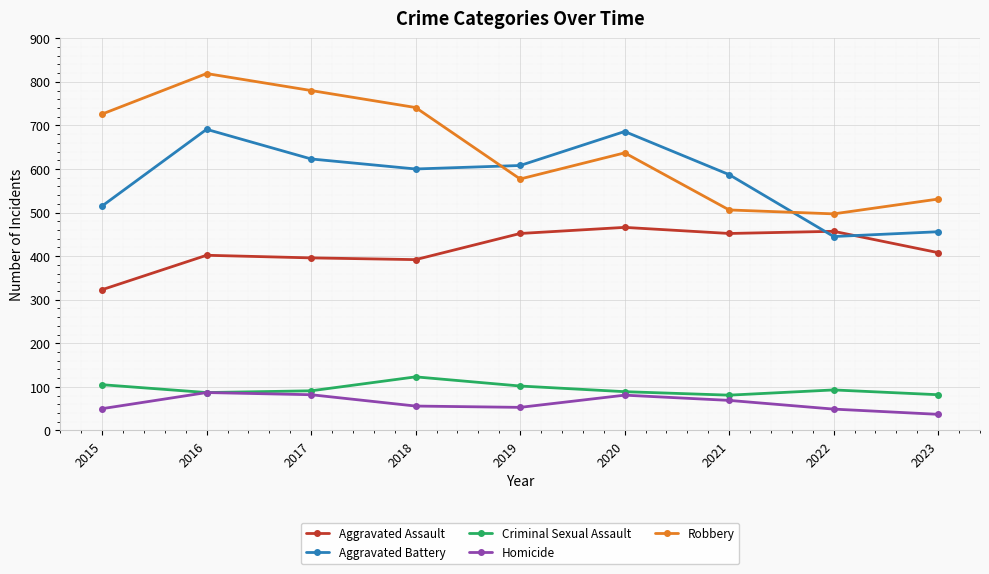

What is the spread (max minus min) of values at 2017?

698